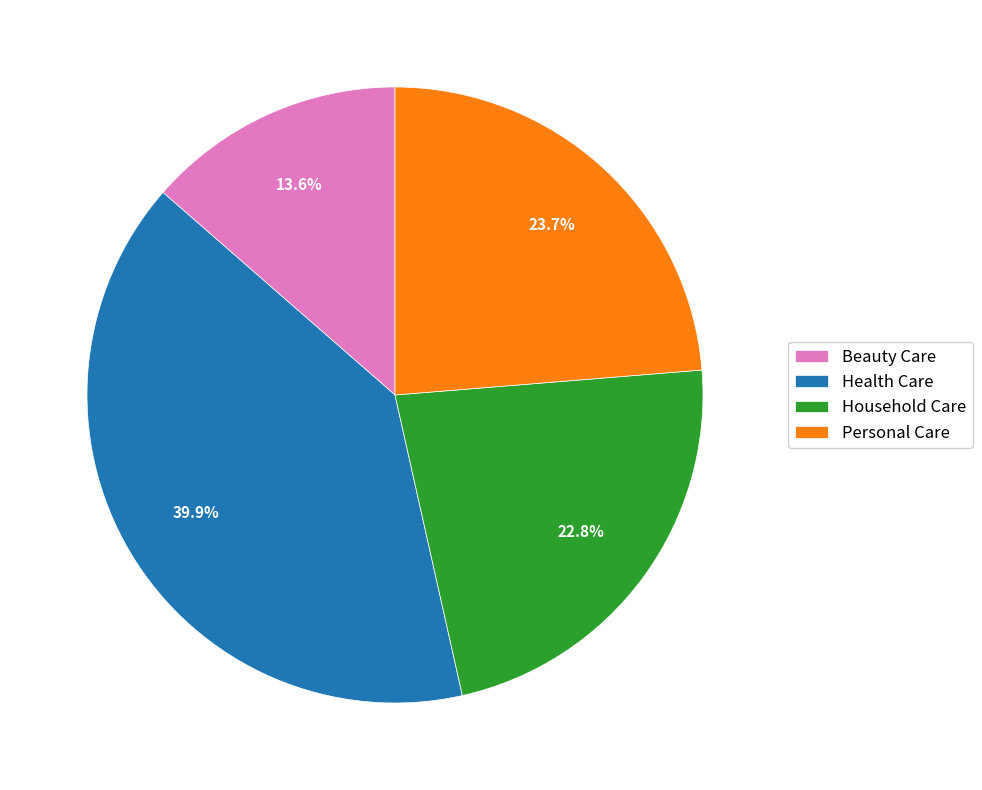

Is it true that Health Care is 52% of the pie?

False